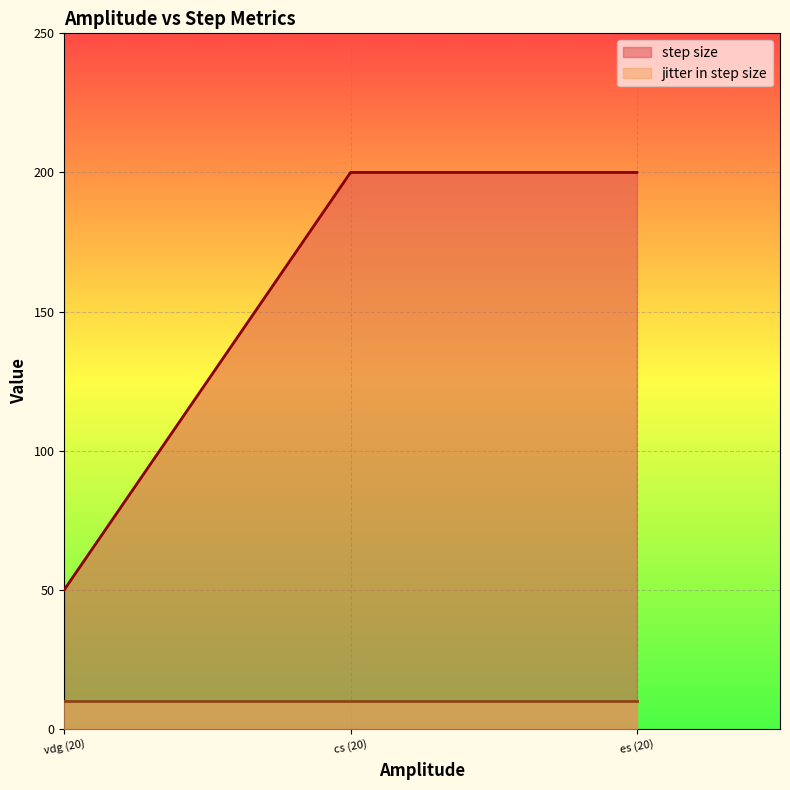

What is the average value?

150